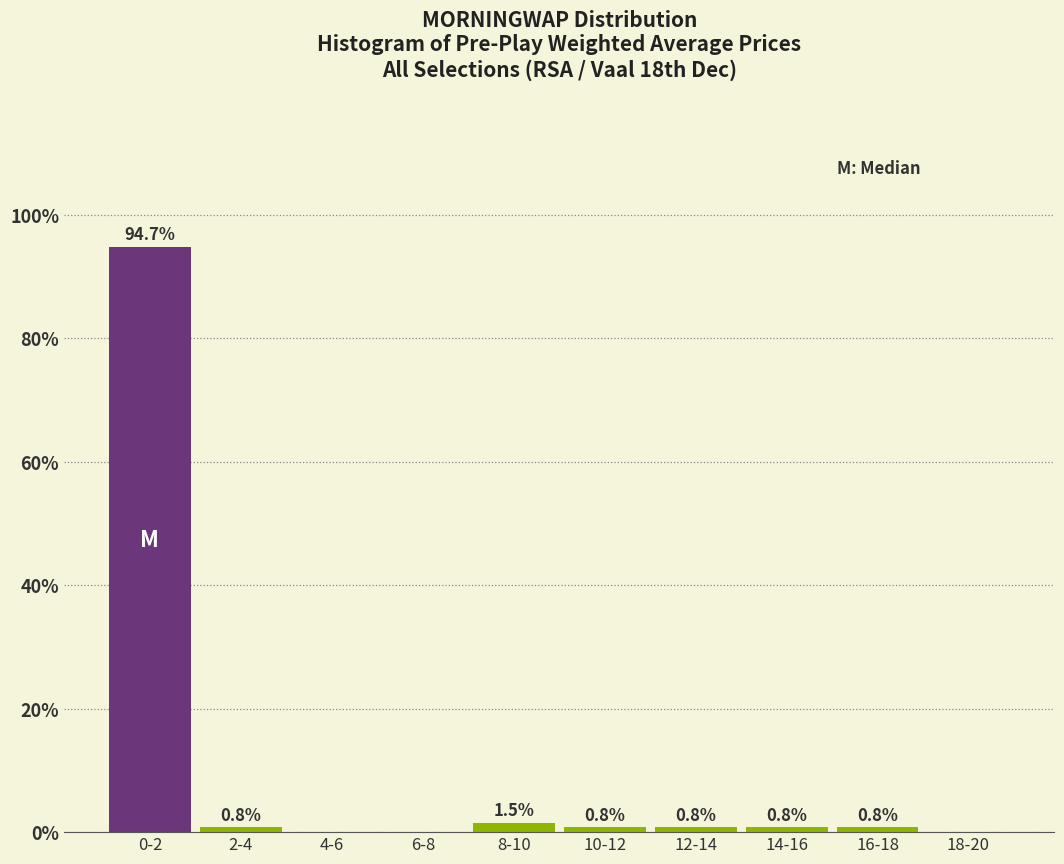

Which has a higher value, 6-8 or 8-10?

8-10